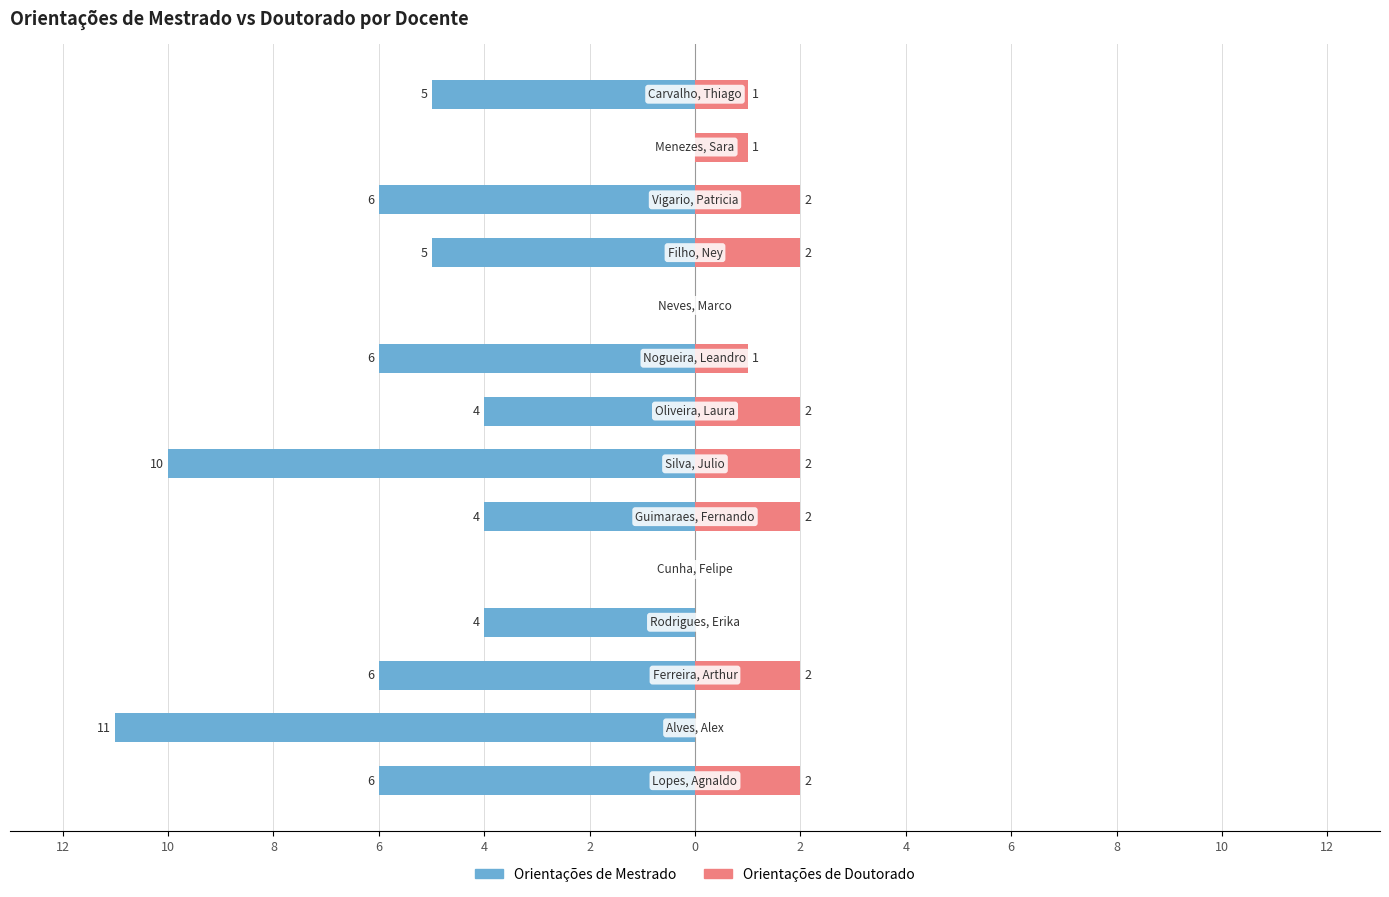

Which series has the widest spread of values?

Orientações de Mestrado